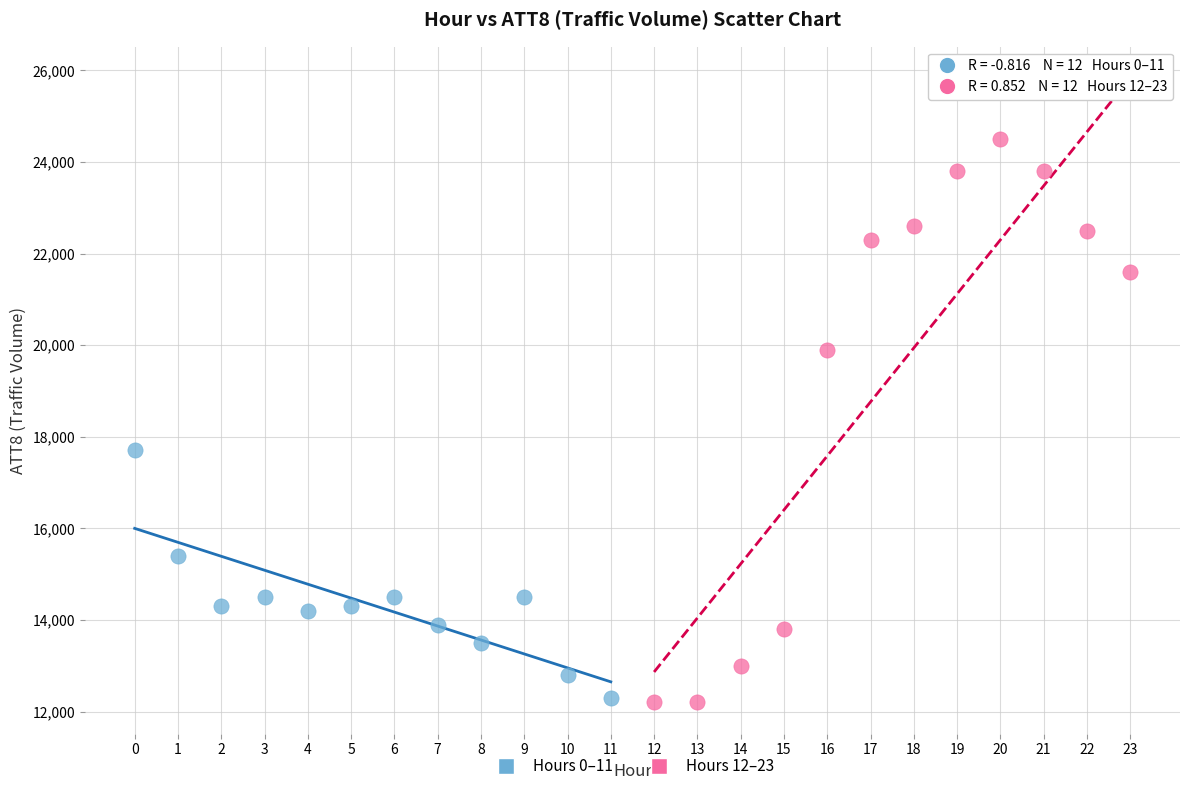

Which series has the largest Y range (max minus min)?

Hours 12–23